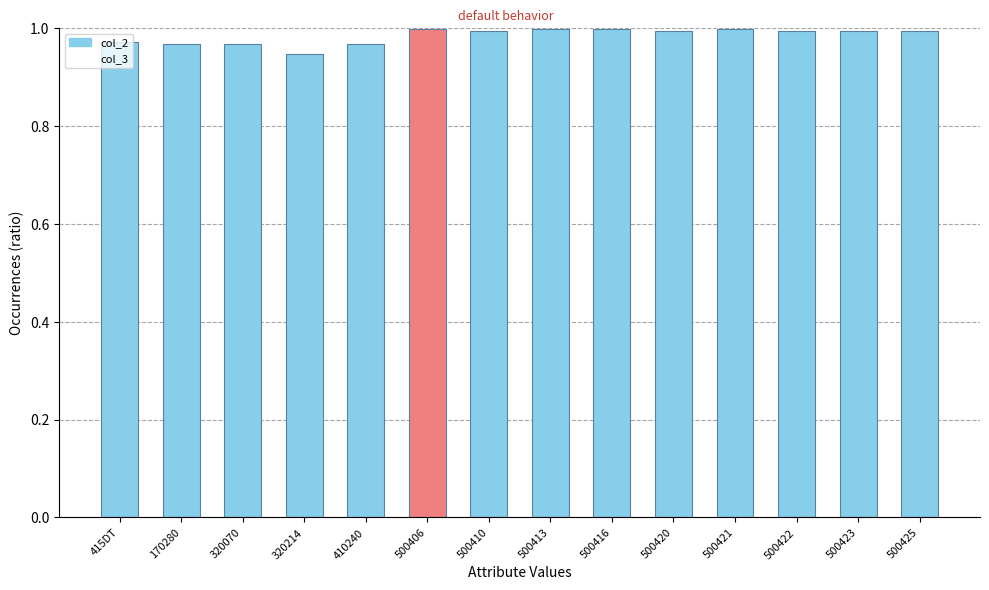

Read the col_3 value at 170280.

1.0